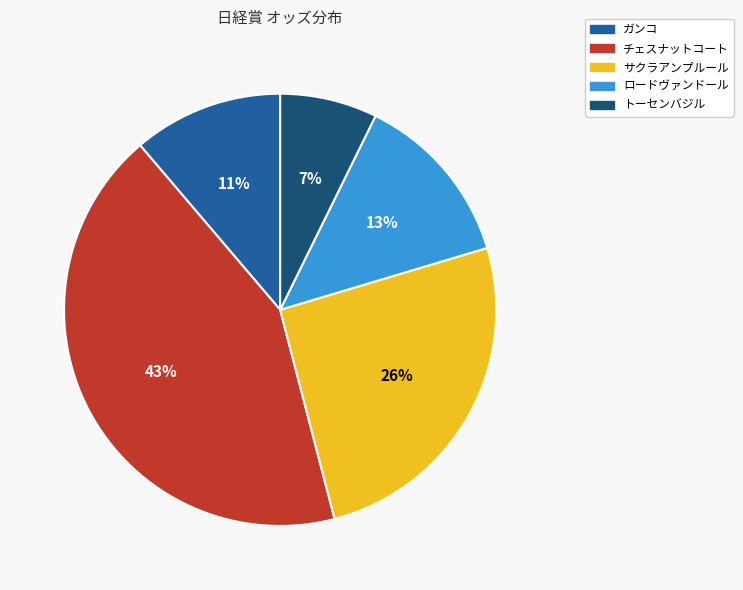

To the nearest percent, what is the average slice percentage?

20%